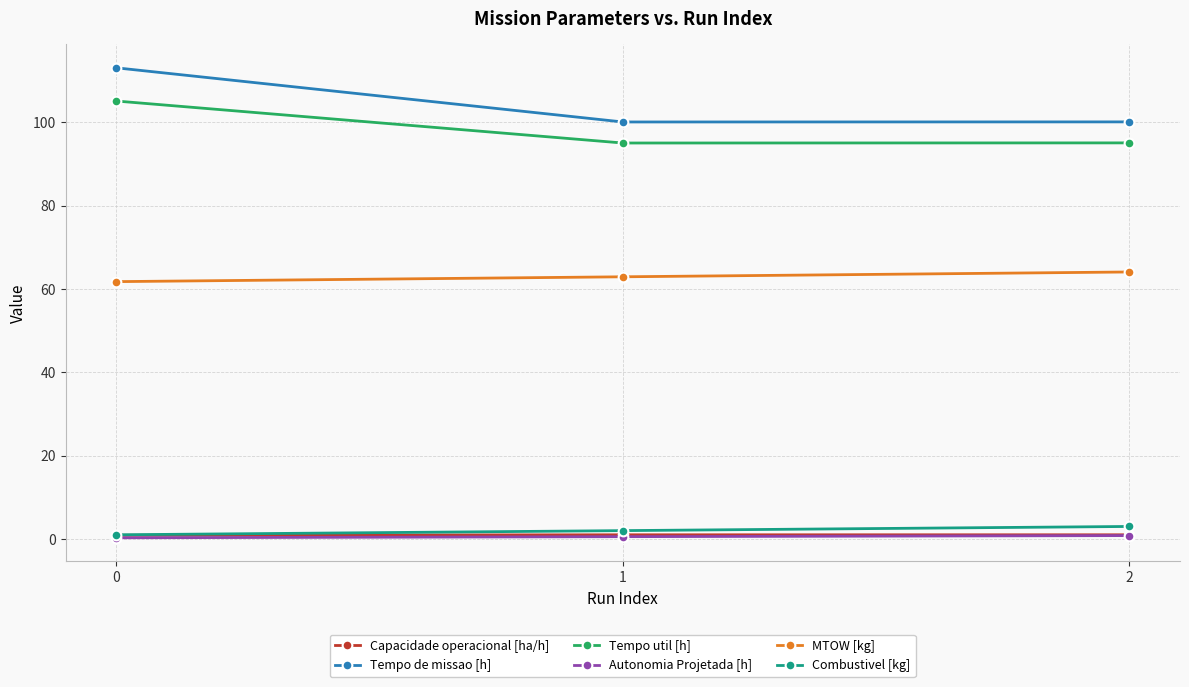

What is the difference between the Combustivel [kg] values at 0 and 2?

2.0